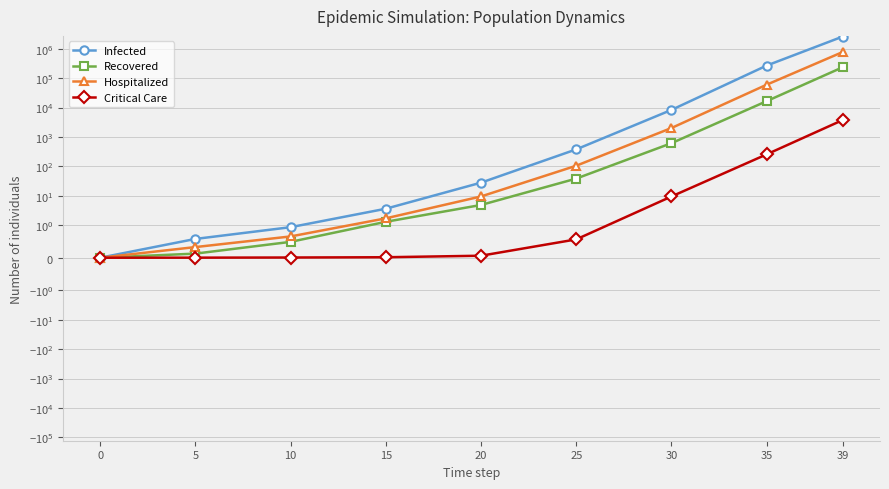

True or false: Infected and Critical Care intersect in this chart.

False